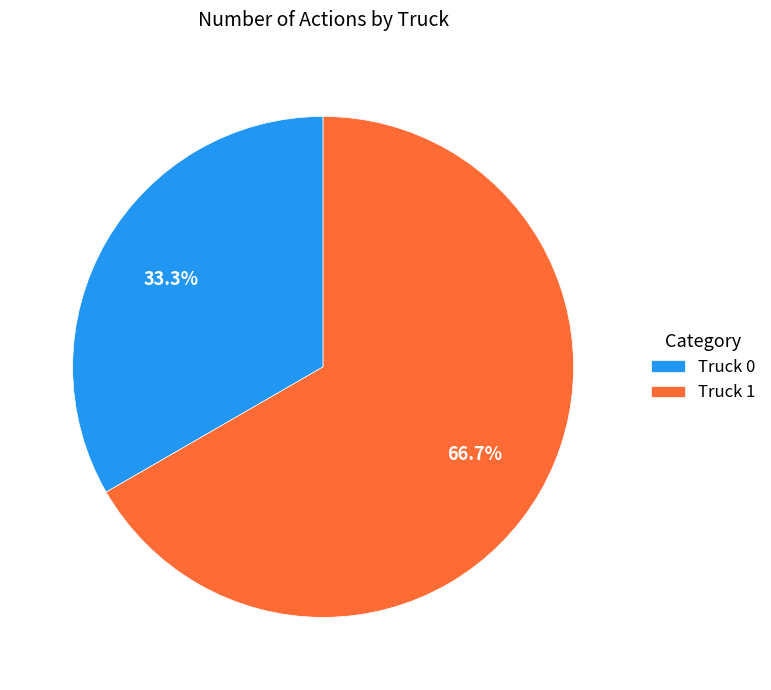

To the nearest percent, what is the average slice percentage?

50%